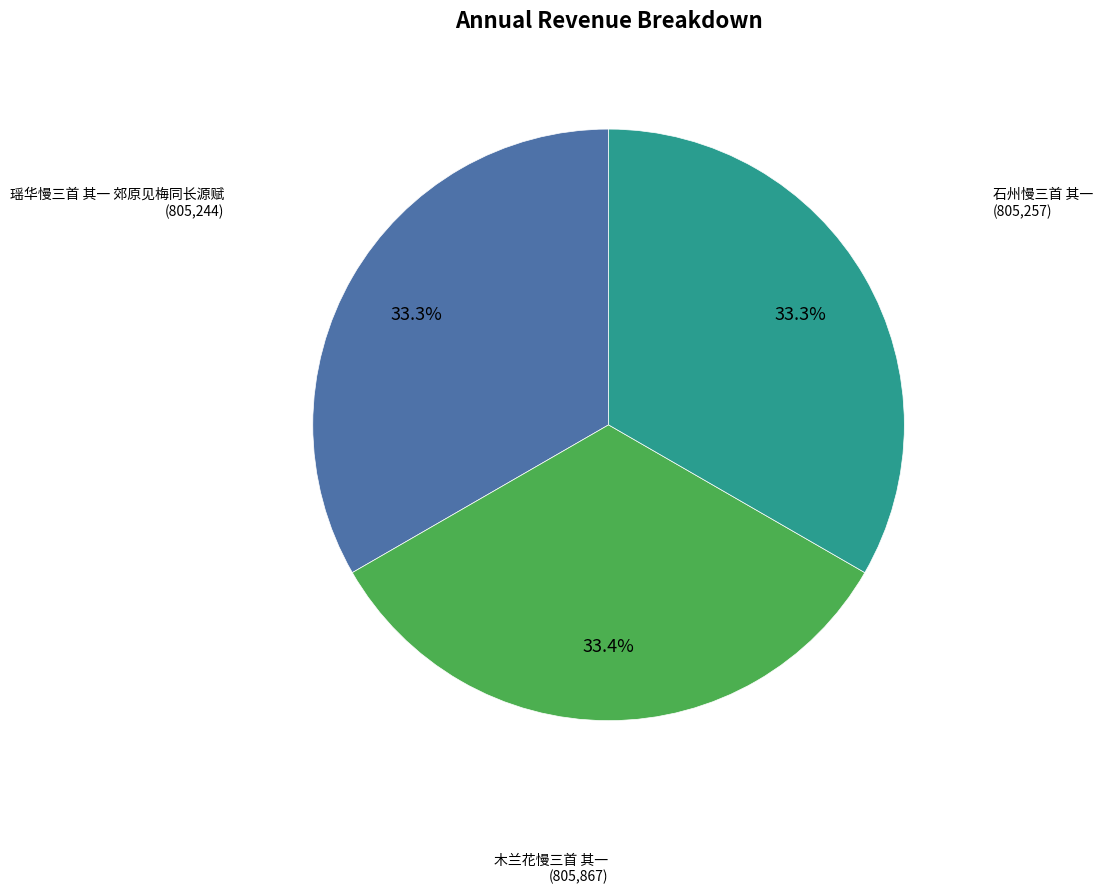

Is there any slice that represents more than half of the pie?

No